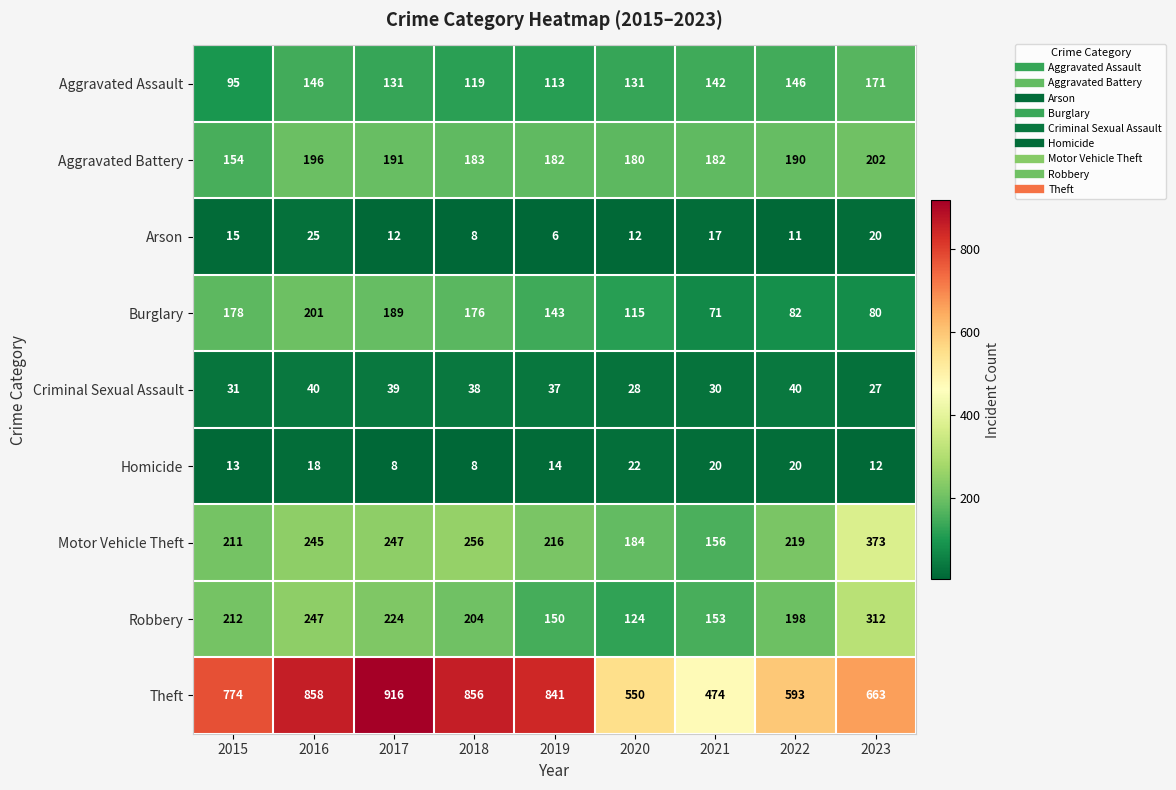

How many distinct data groups are displayed?

9